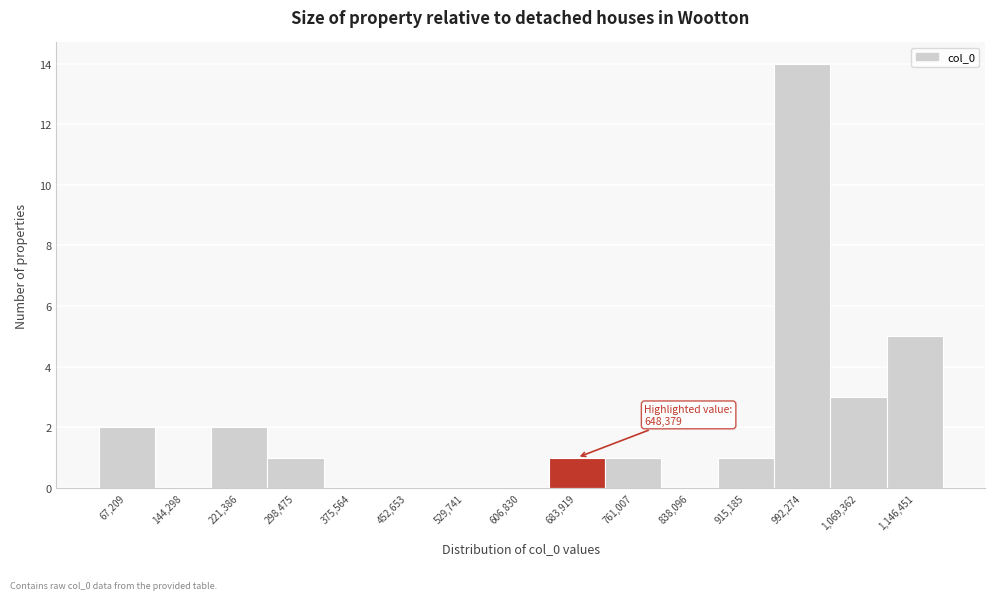

Which range on the x-axis has the tallest bar?

950000 to 1030000